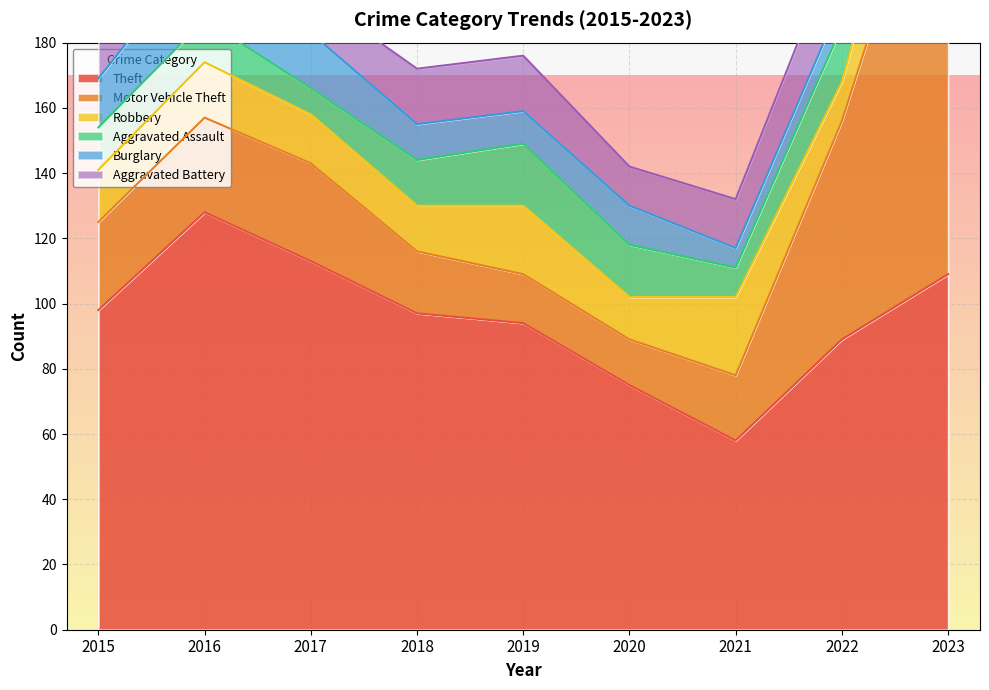

Where do Aggravated Assault and Burglary first cross each other?

2017 and 2018